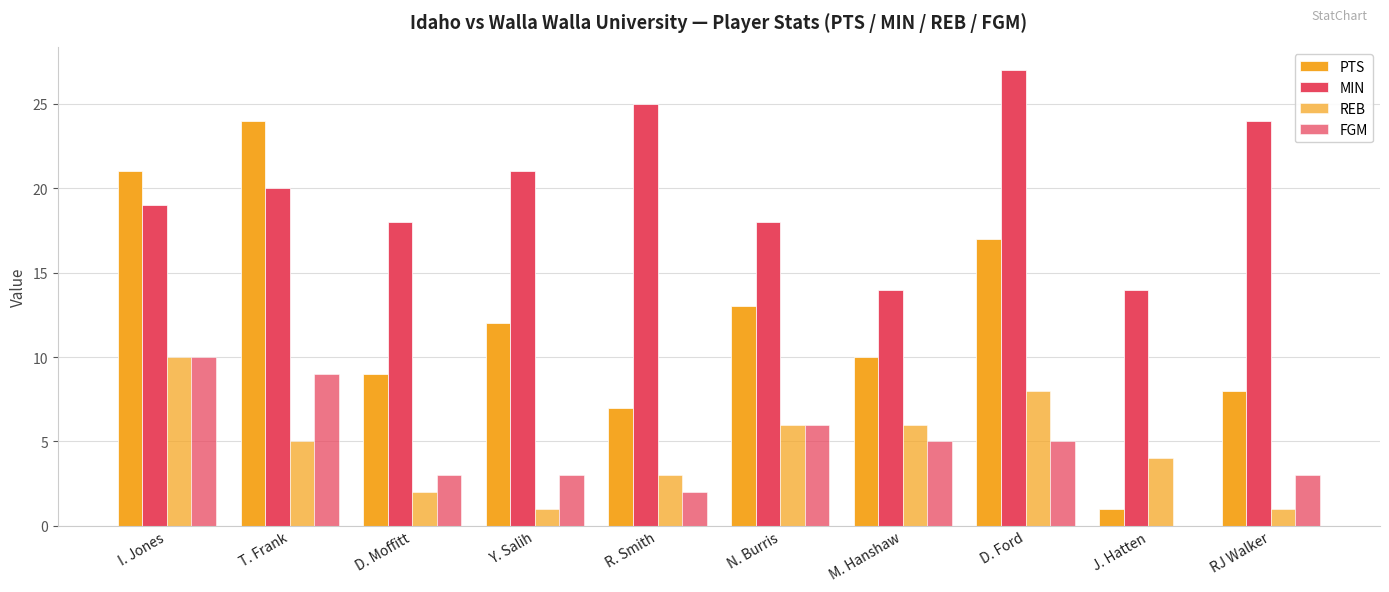

At which label does REB reach its peak?

I. Jones